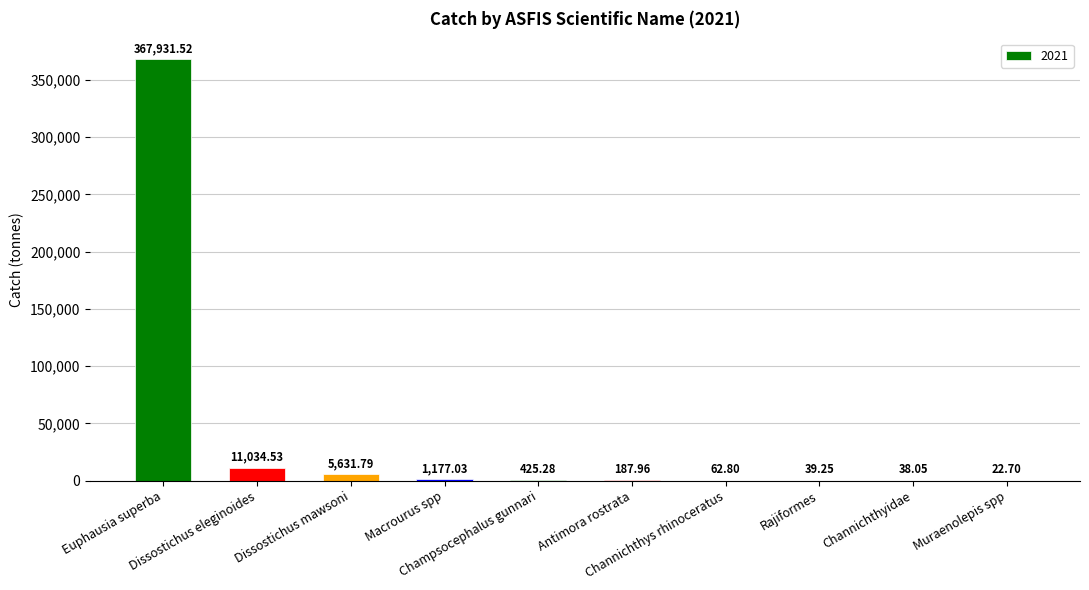

What is the approximate value at Euphausia superba?

367931.5